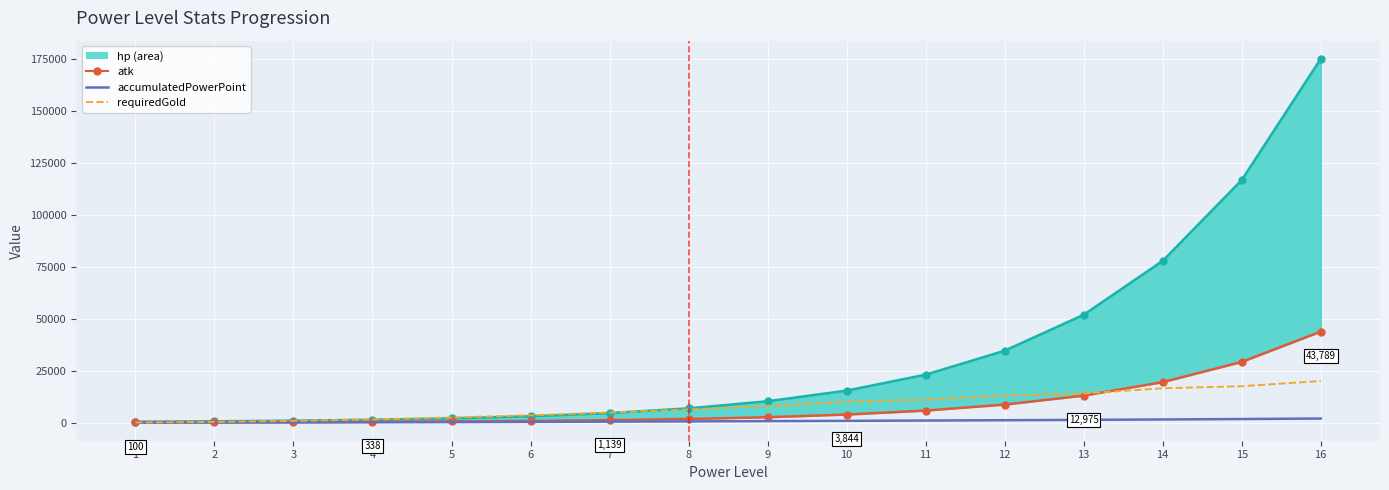

True or false: accumulatedPowerPoint and requiredGold cross at least once.

False